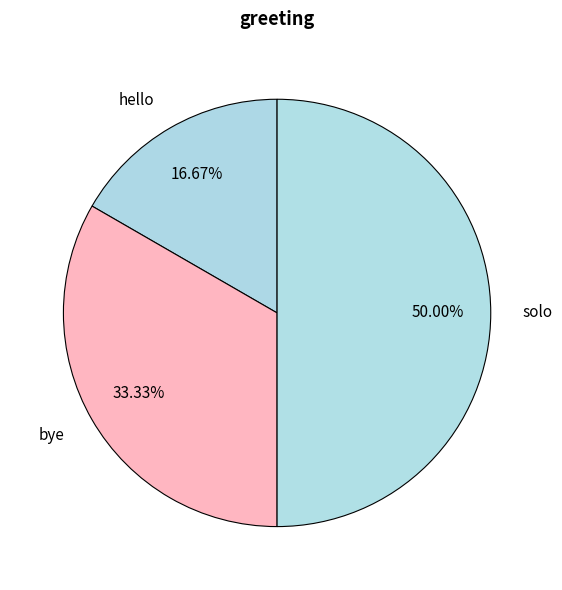

Is the sum of solo and bye greater than half?

Yes